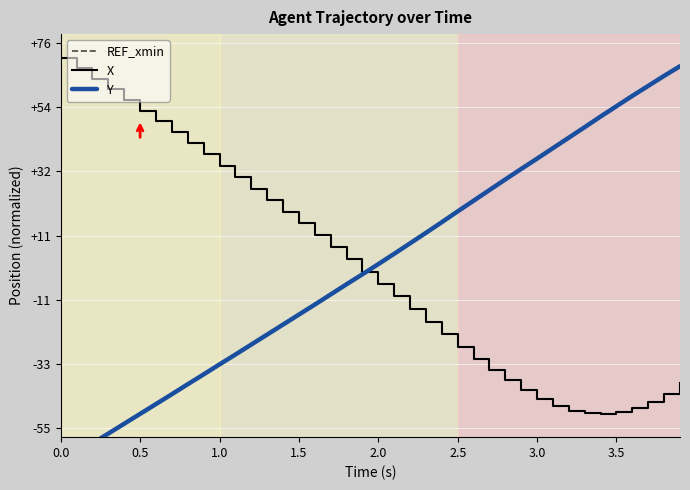

The X series shows -44.8 at 3.0. True or false?

True